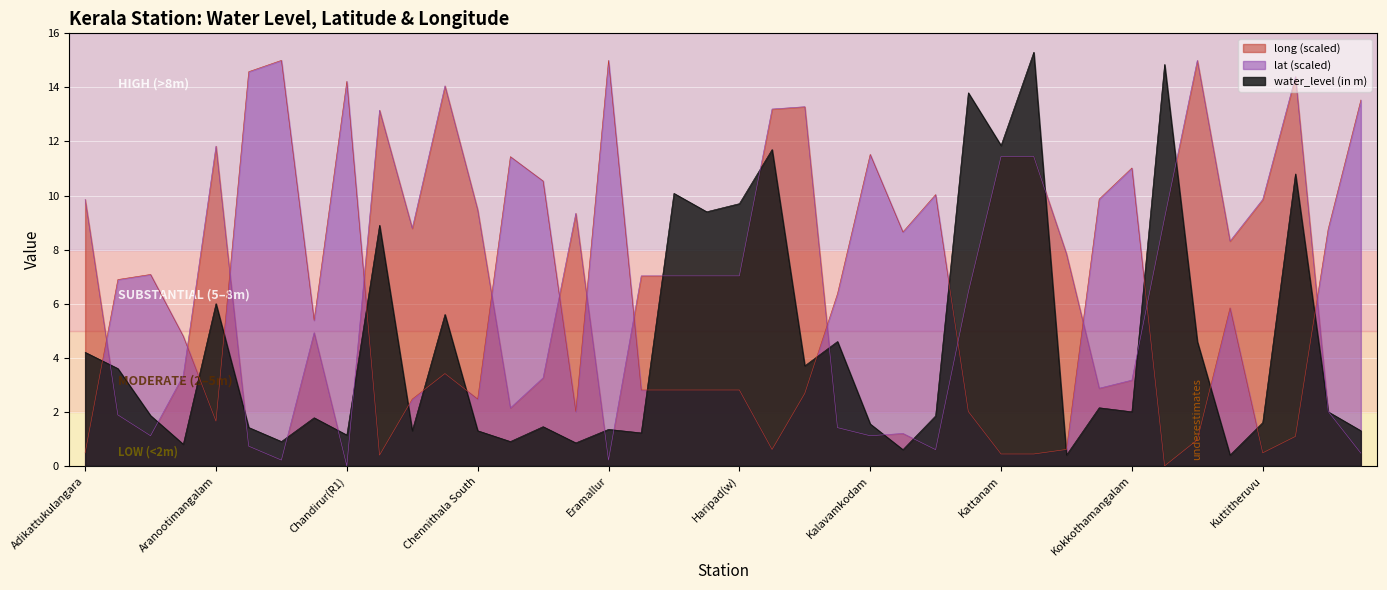

How many values in the long series exceed 7?

21